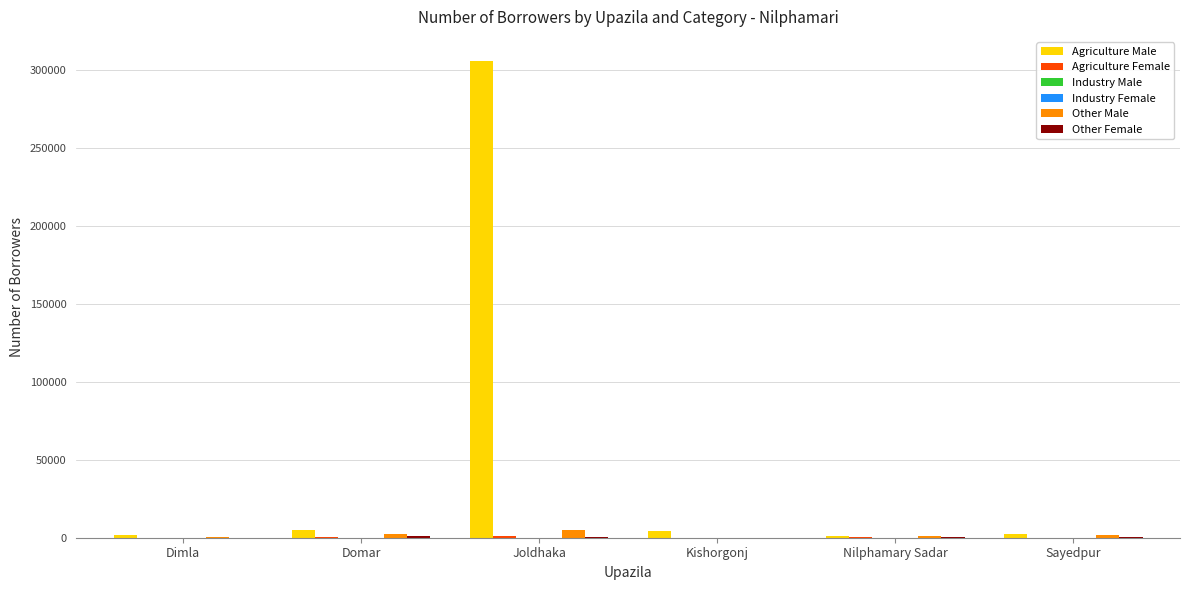

Which series has the largest total across all categories?

Agriculture Male